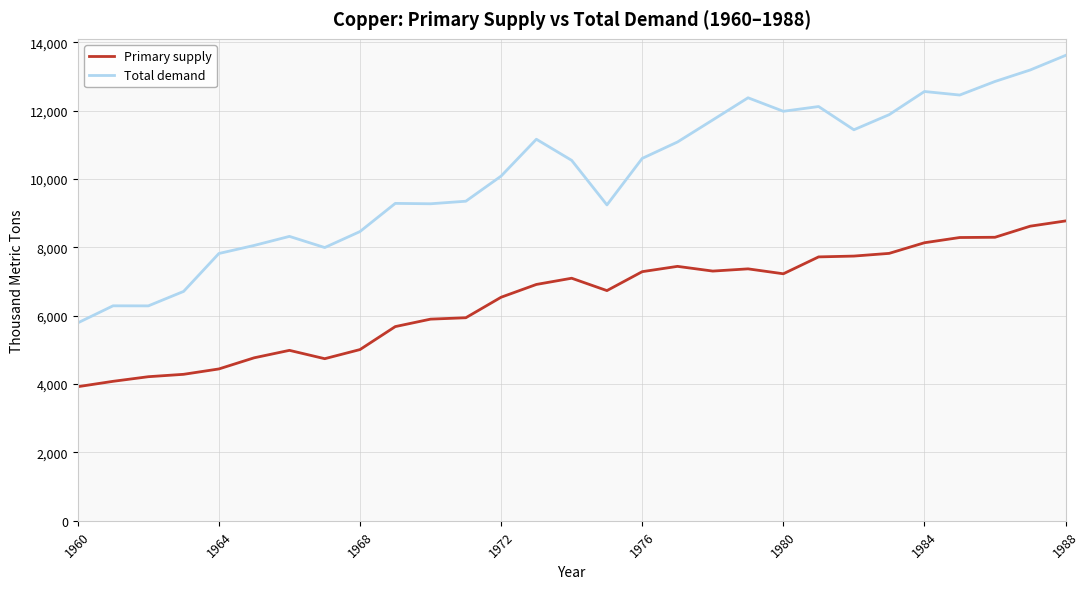

How many lines are shown in the chart?

2